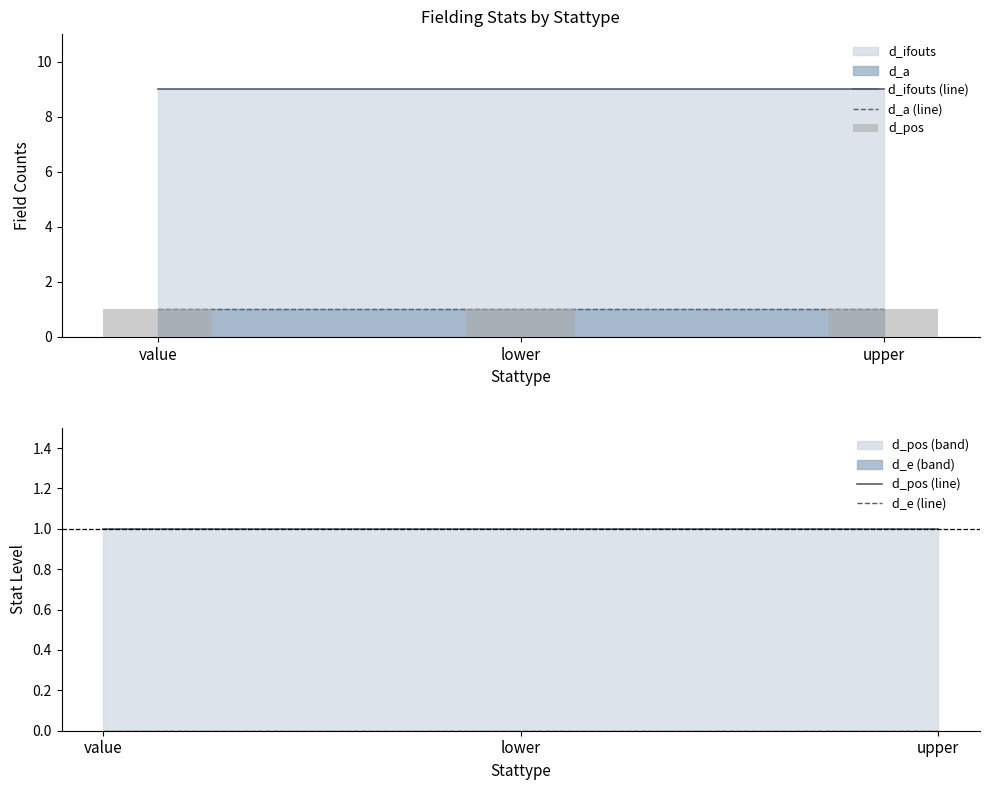

Rank the series at lower from lowest to highest value.

d_e (line), d_a (line), d_pos, d_pos (line), d_ifouts (line)